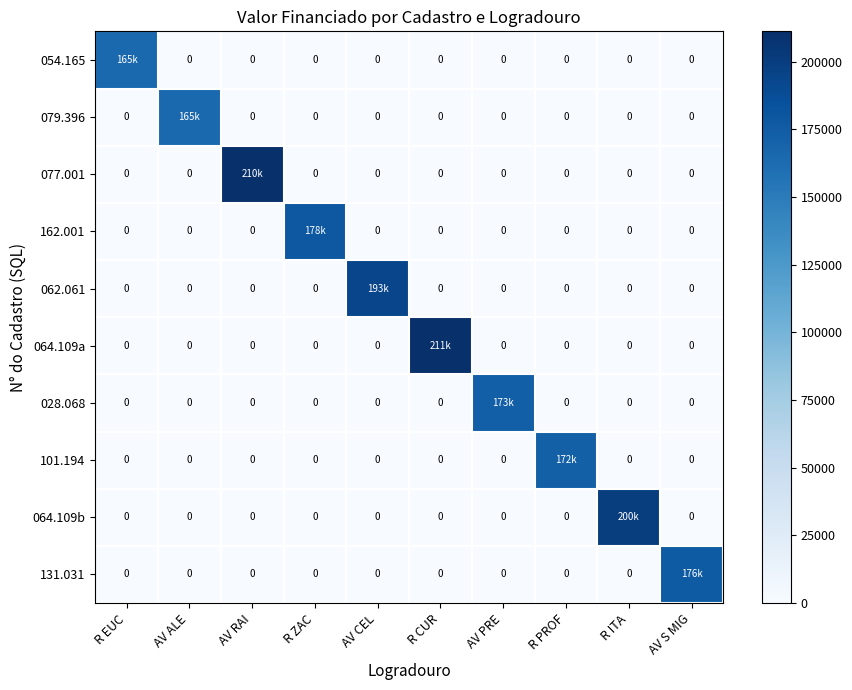

What is the sum of all 079.396 values?

164675.6